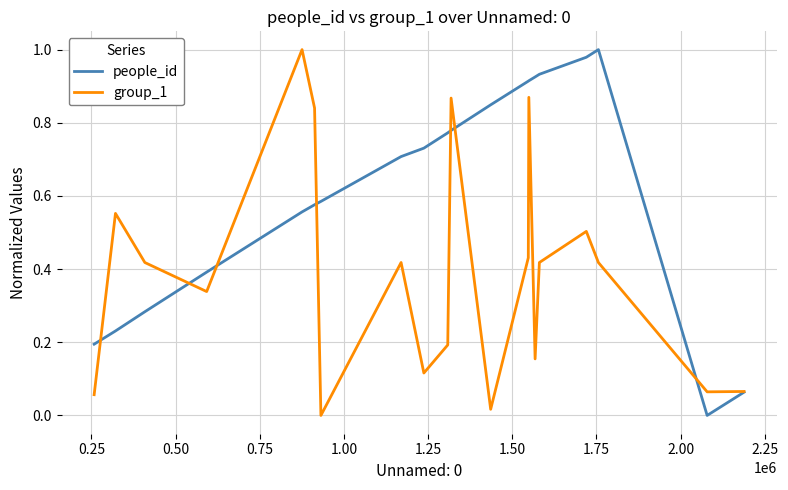

List the series in order of their overall mean, lowest first.

group_1, people_id